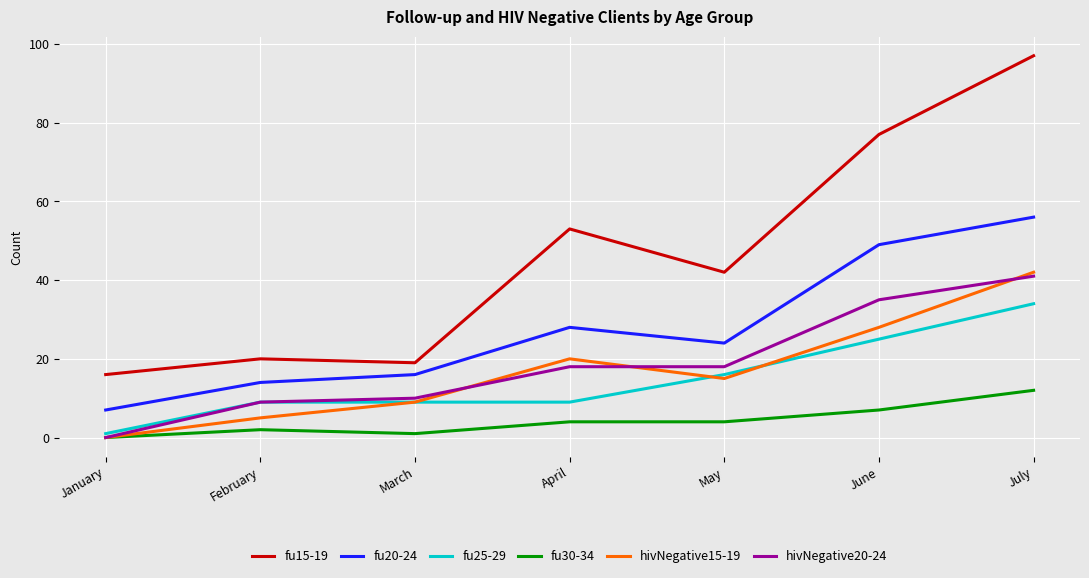

True or false: fu25-29 and fu15-19 intersect in this chart.

False